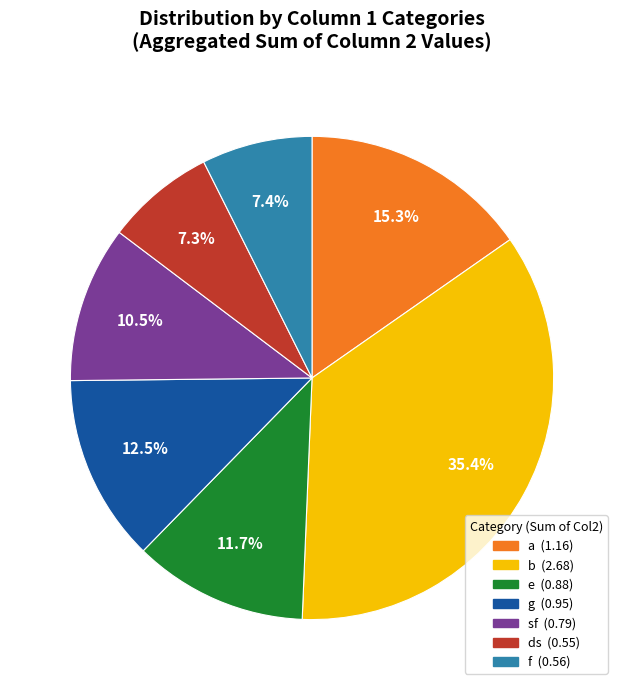

Count the number of slices in the pie.

7